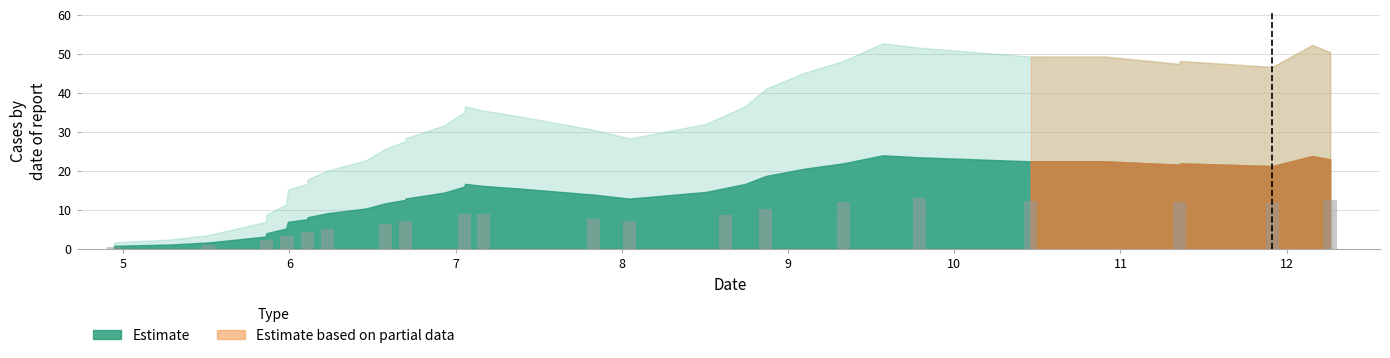

What is the difference between the maximum and minimum values?

12.5